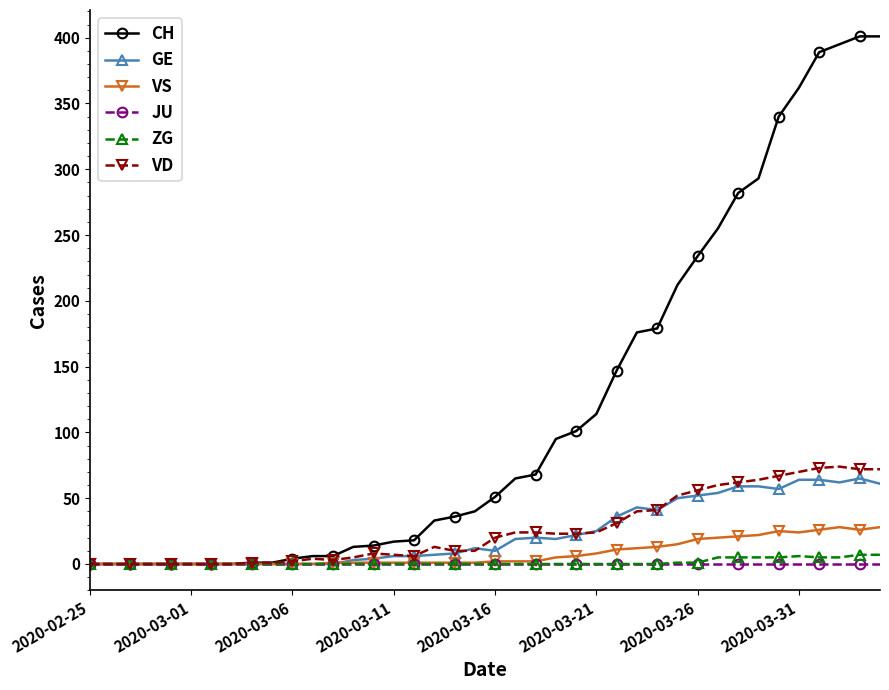

What is the maximum value for CH?

401